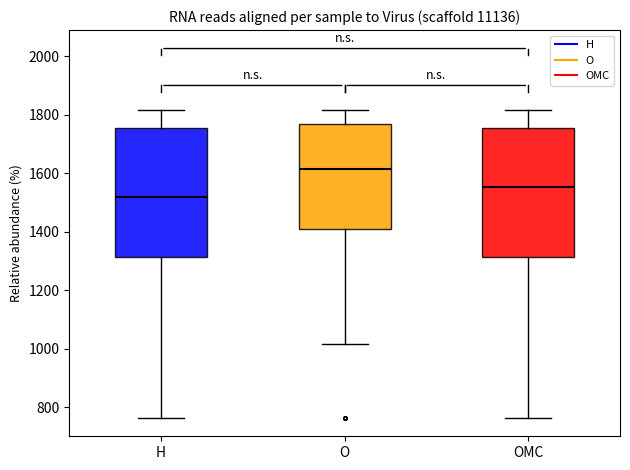

Which box has the lowest median line?

H